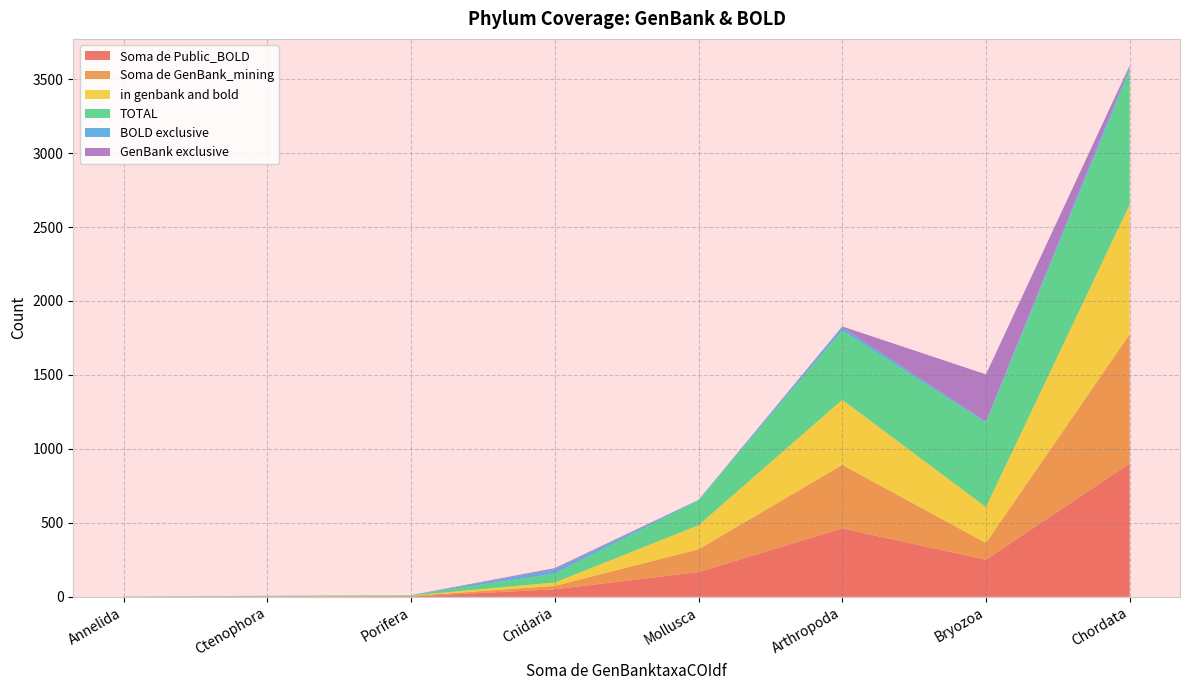

Reading left to right, list all the values displayed in this chart.

Soma de Public_BOLD: Annelida=0	Arthropoda=463	Bryozoa=251	Chordata=902	Cnidaria=51	Ctenophora=2	Mollusca=167	Porifera=3
Soma de GenBank_mining: Annelida=0	Arthropoda=429	Bryozoa=113	Chordata=874	Cnidaria=23	Ctenophora=1	Mollusca=154	Porifera=3
in genbank and bold: Annelida=0	Arthropoda=440	Bryozoa=243	Chordata=876	Cnidaria=23	Ctenophora=1	Mollusca=163	Porifera=3
TOTAL: Annelida=1	Arthropoda=468	Bryozoa=570	Chordata=908	Cnidaria=60	Ctenophora=2	Mollusca=167	Porifera=3
BOLD exclusive: Annelida=0	Arthropoda=23	Bryozoa=8	Chordata=26	Cnidaria=28	Ctenophora=1	Mollusca=4	Porifera=0
GenBank exclusive: Annelida=1	Arthropoda=5	Bryozoa=319	Chordata=6	Cnidaria=9	Ctenophora=0	Mollusca=0	Porifera=0